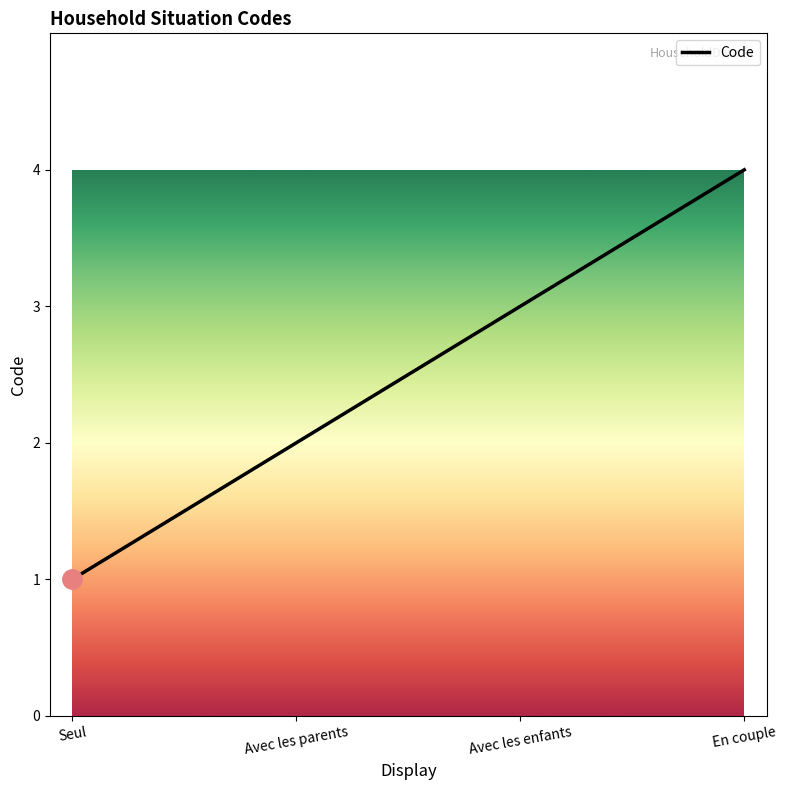

What is the greatest value displayed?

4.0